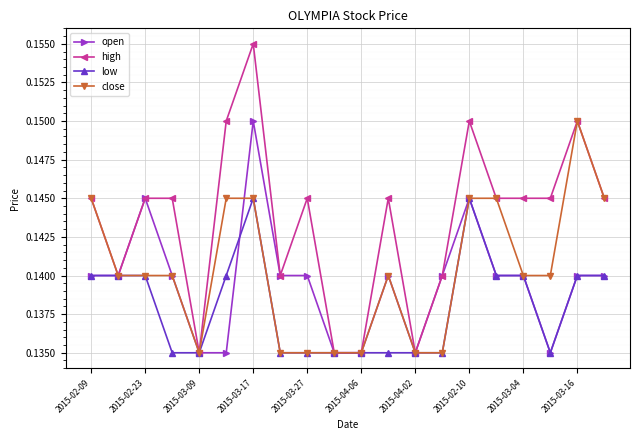

Which series has the largest range (max minus min)?

high